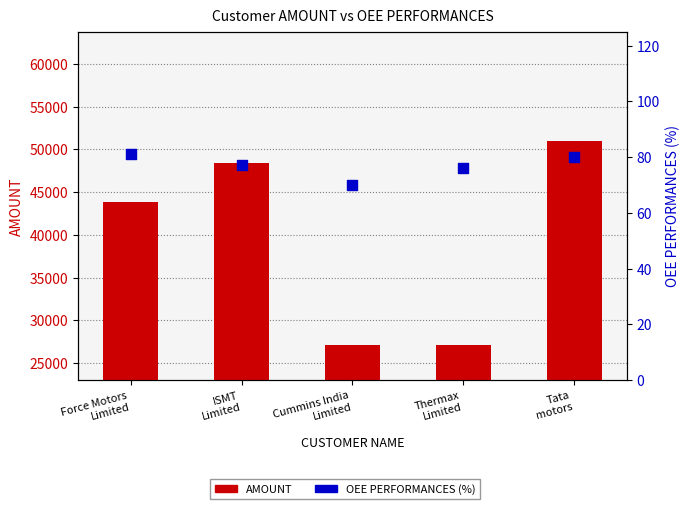

What are all the series names shown in the legend?

AMOUNT, OEE PERFORMANCES (%)